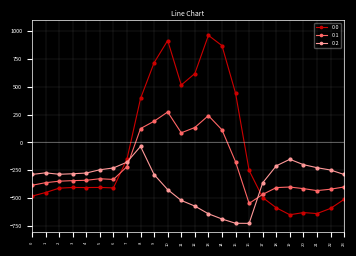

What is the spread (max minus min) of values at 2?

124.8